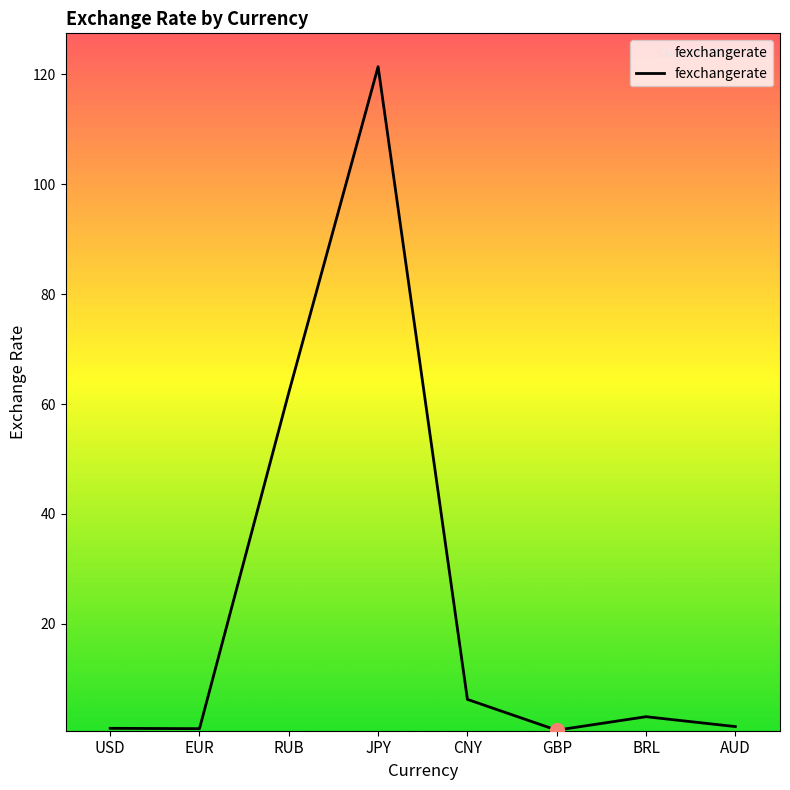

Between JPY and RUB, which is larger?

JPY